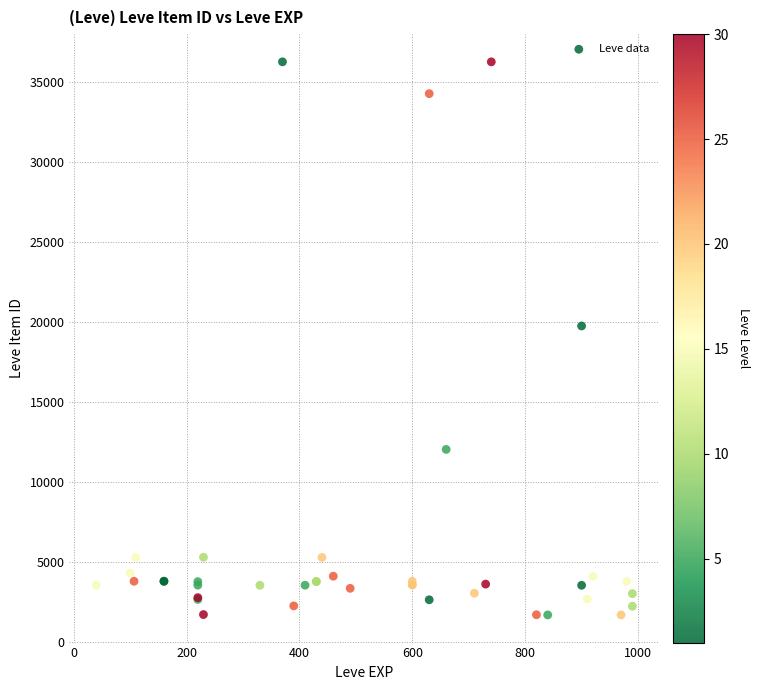

What Y value in the scatter plot is closest to 18967?

19744